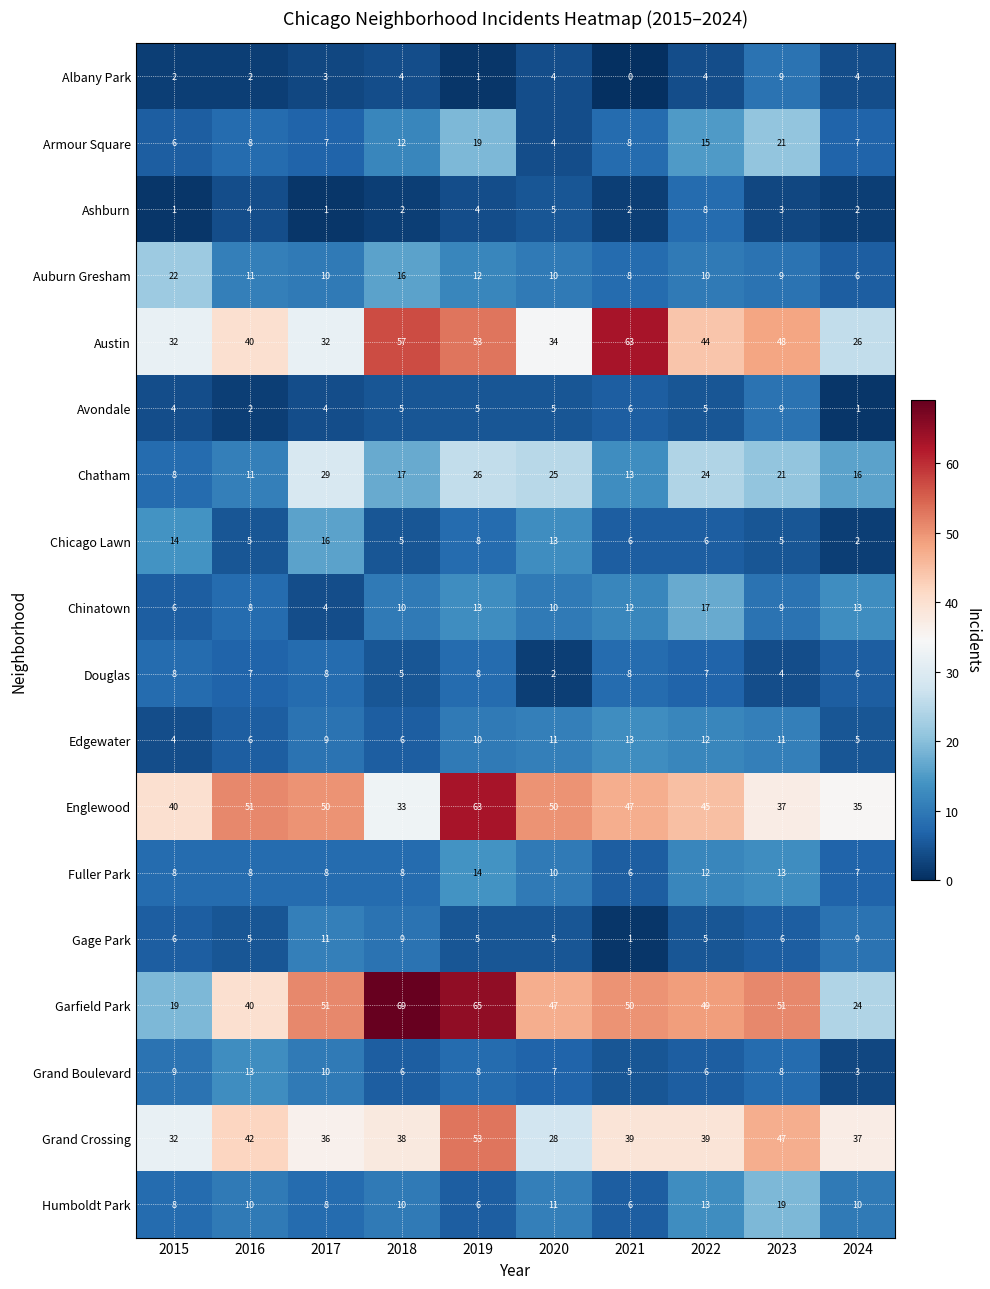

What is the sum of the Englewood values at 2021 and 2023?

84